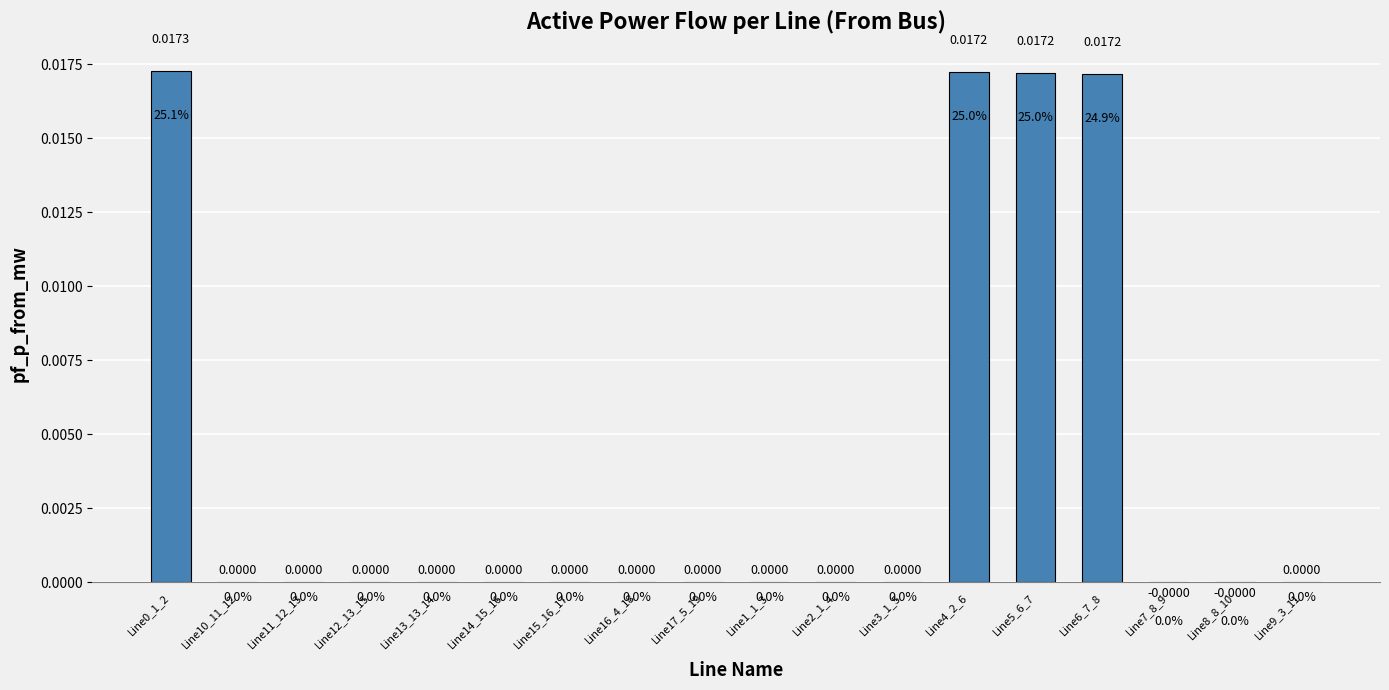

Count the number of data series in this chart.

1